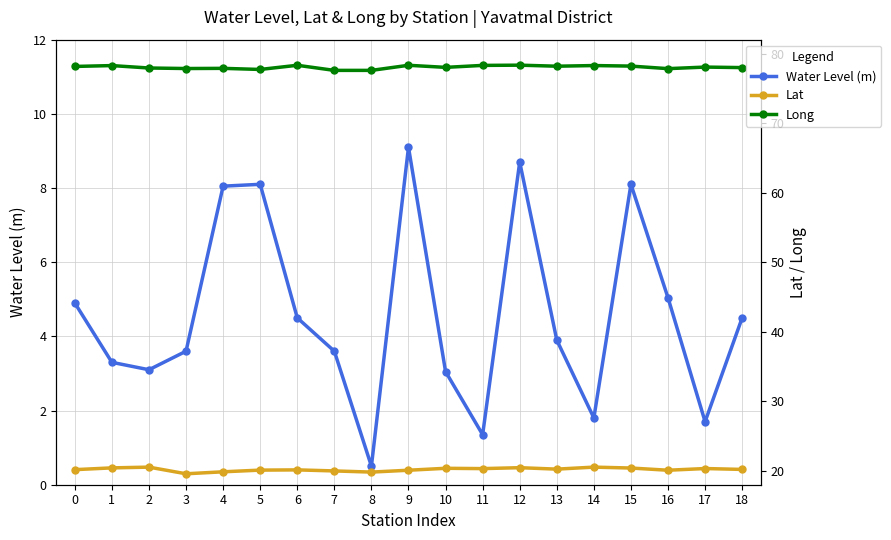

How many data points in Long are less than 78?

8